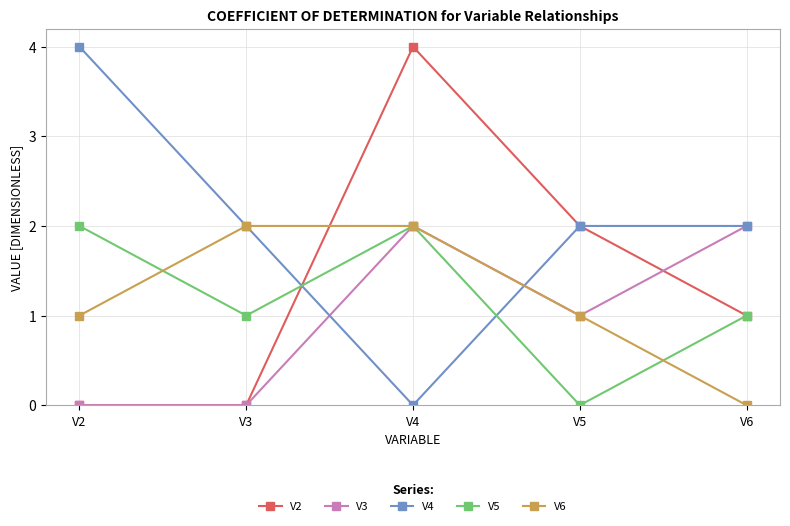

What is the greatest value displayed?

4